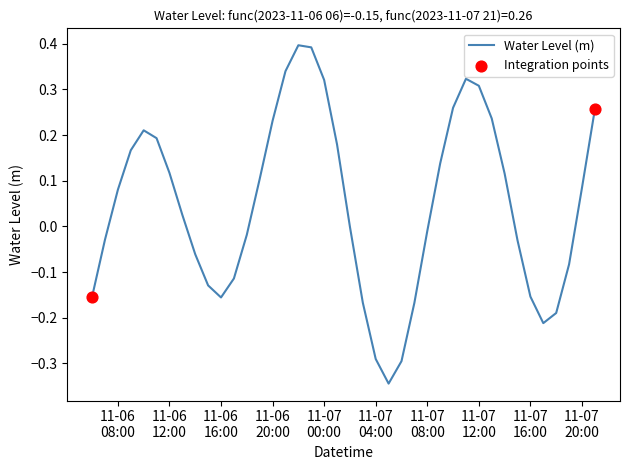

What is the difference between the maximum and minimum values?

0.7